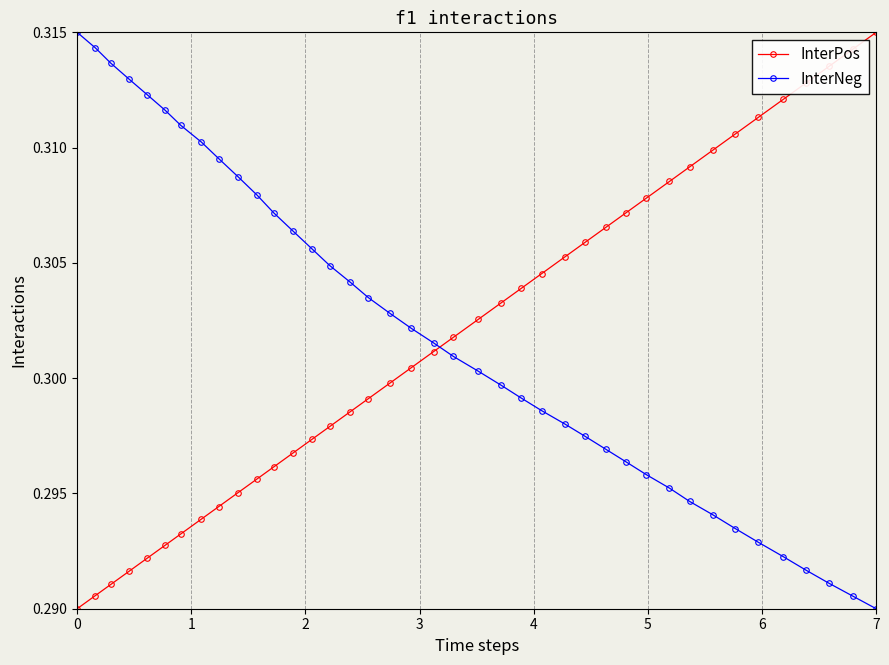

List the series in order of their overall mean, lowest first.

InterPos, InterNeg